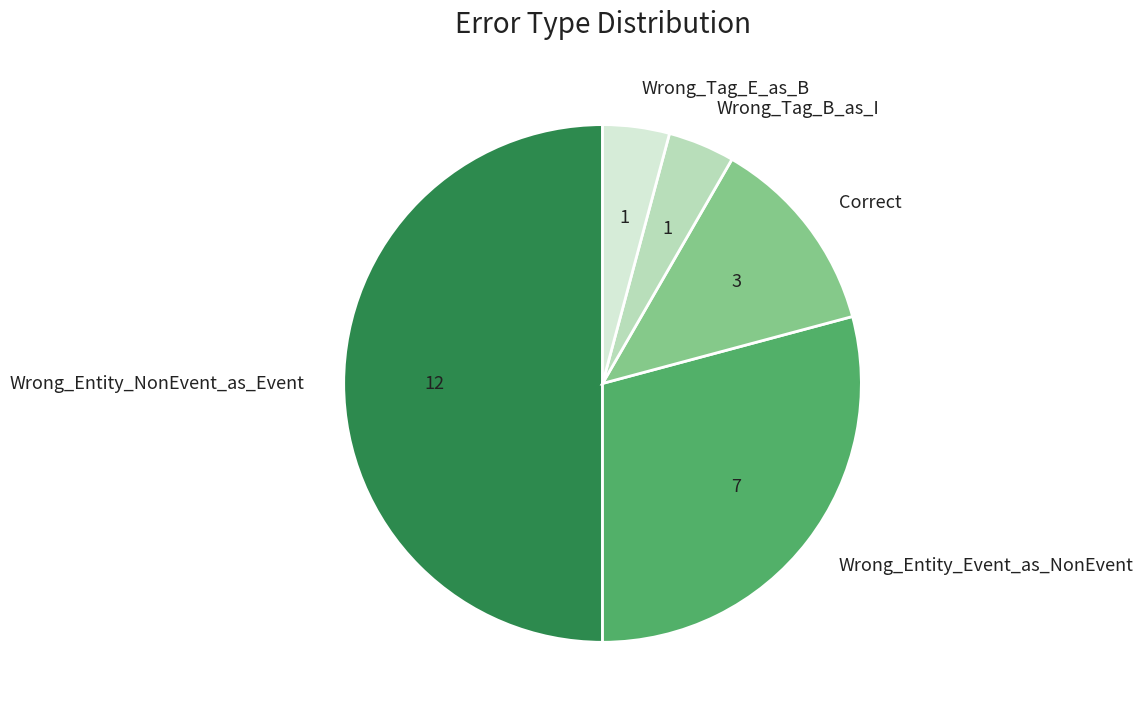

Combined, do Wrong_Entity_Event_as_NonEvent and Wrong_Tag_E_as_B account for over 50%?

No